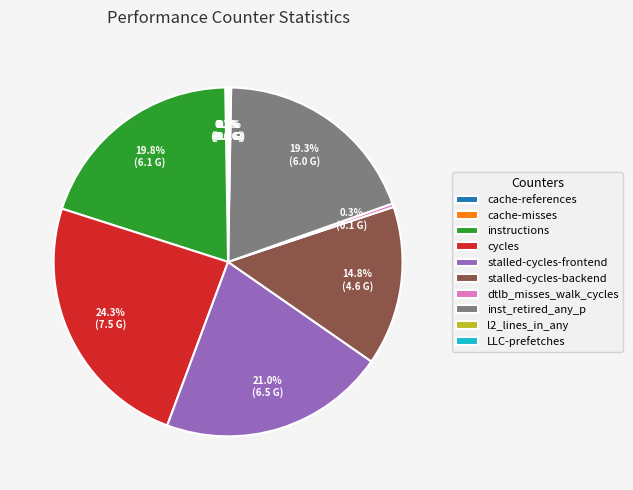

Is there a majority slice in this chart?

No